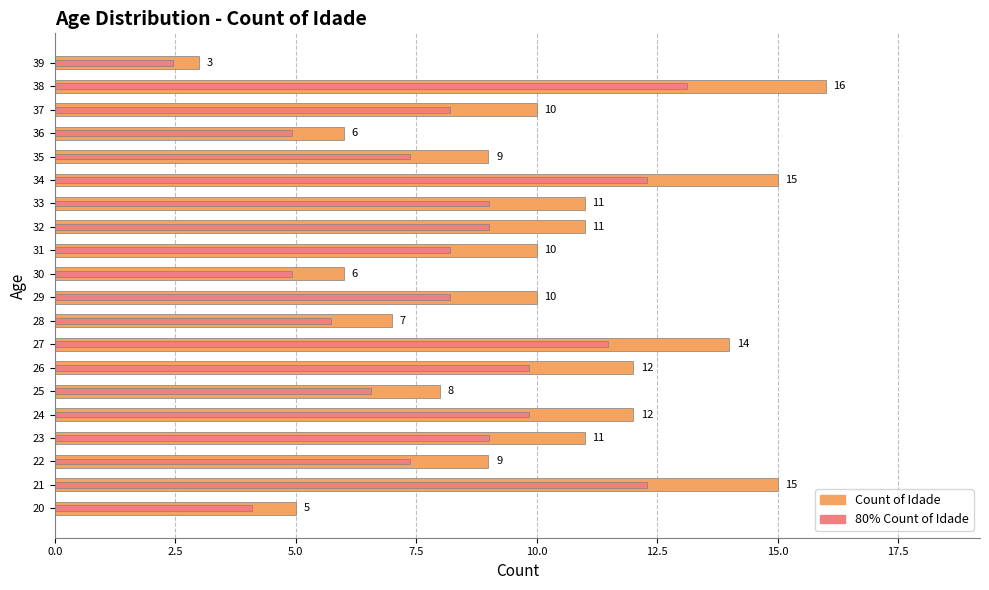

At 20, list the series in order from smallest to largest.

80% Count of Idade, Count of Idade